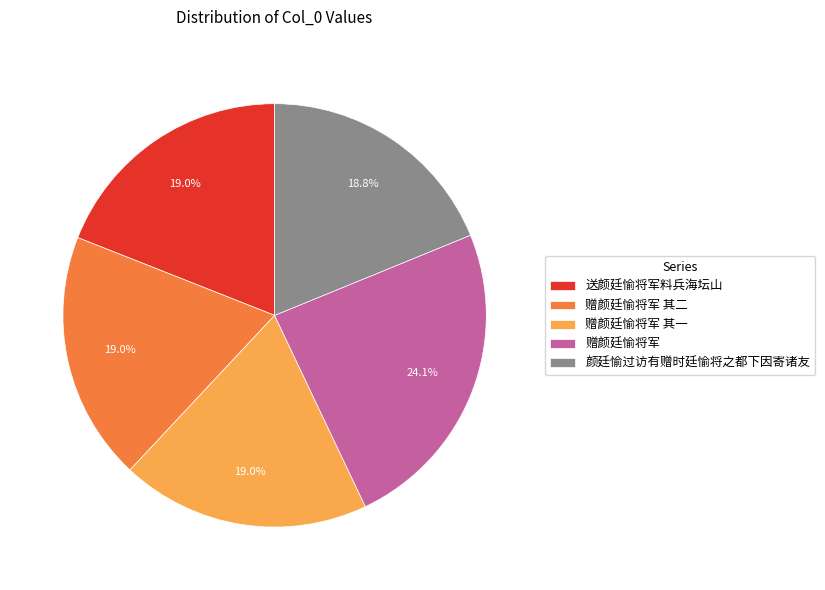

Is there a majority slice in this chart?

No